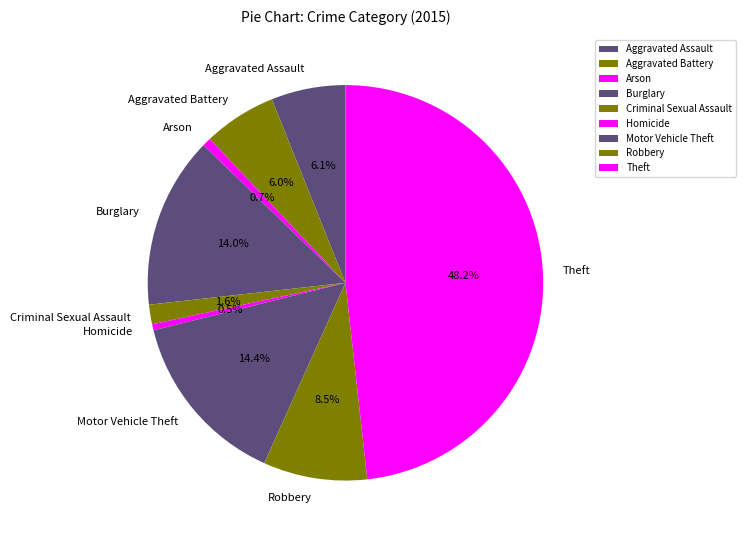

Is there a majority slice in this chart?

No